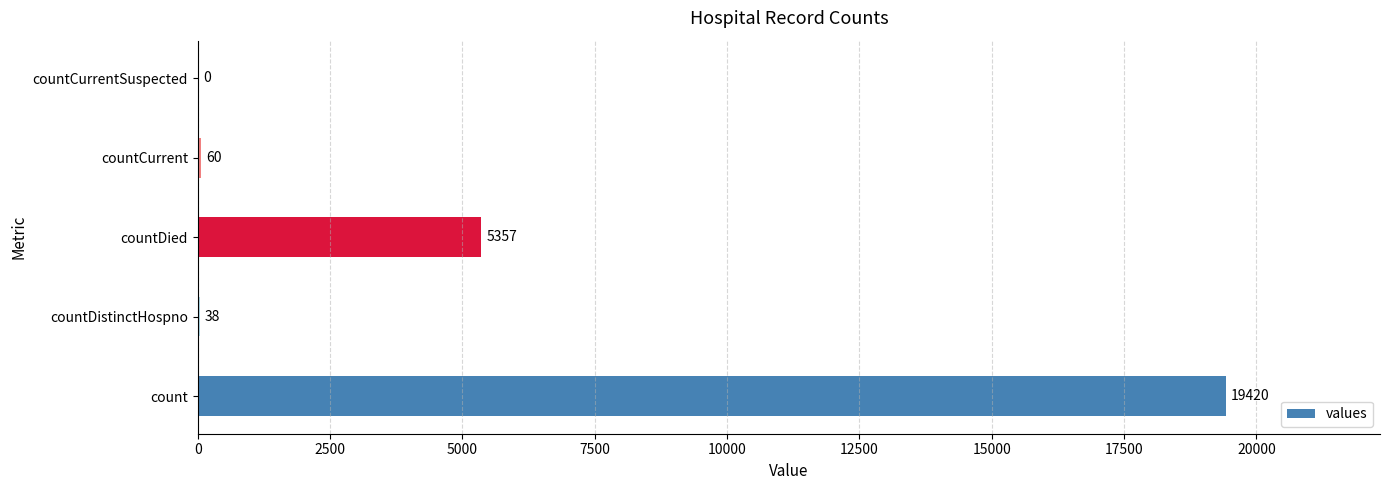

What is the ratio of the value at countDied to the value at count?

0.3